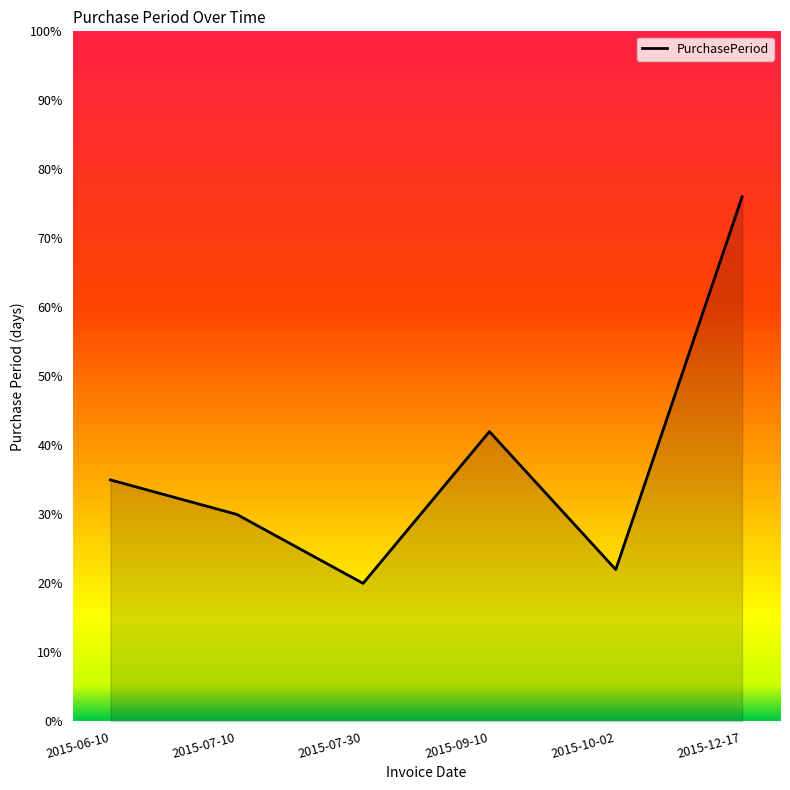

How many lines are shown in the chart?

1